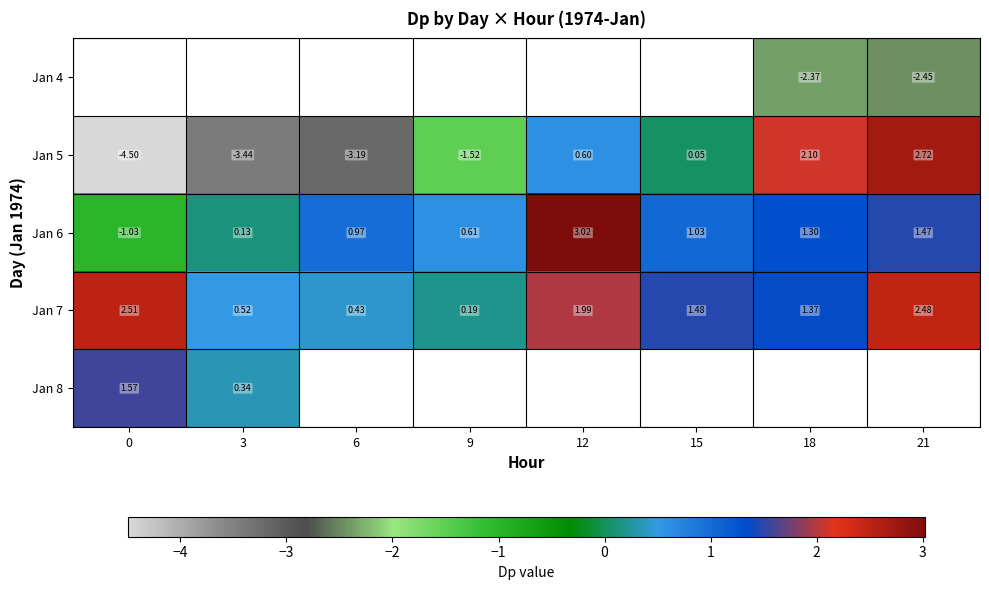

Is the value of Jan 7 at 18 greater than the value of Jan 6 at 3?

Yes